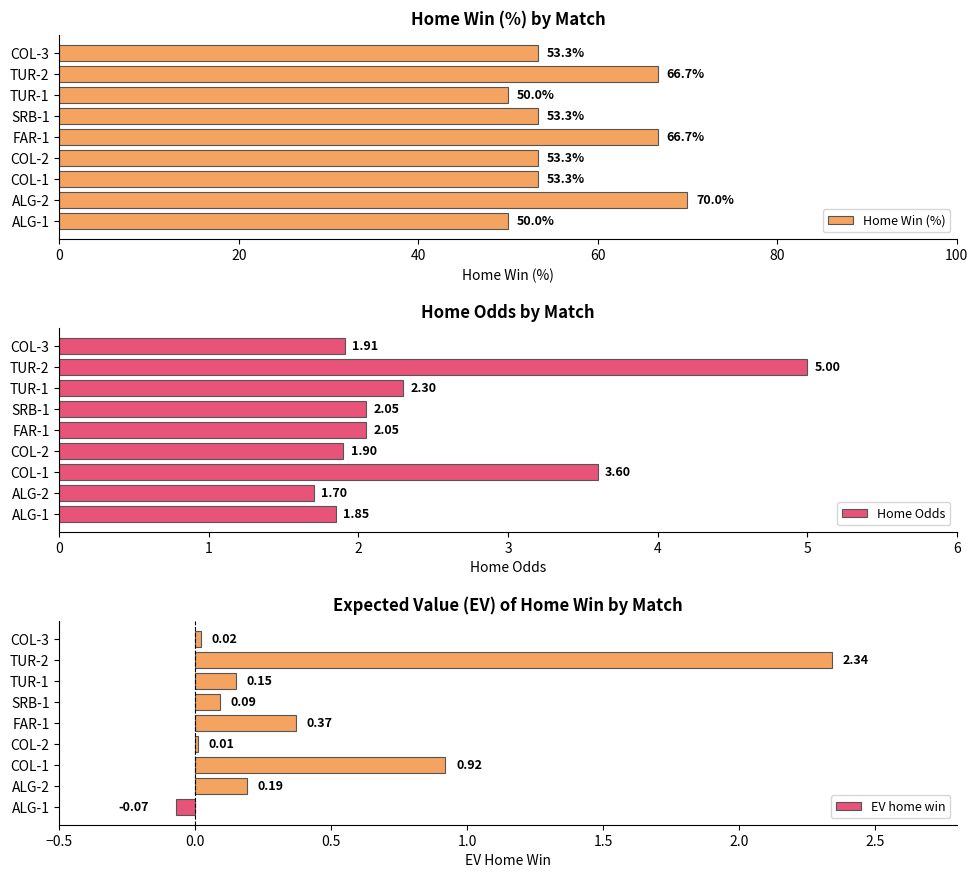

What is the sum of all Home Odds values?

22.4